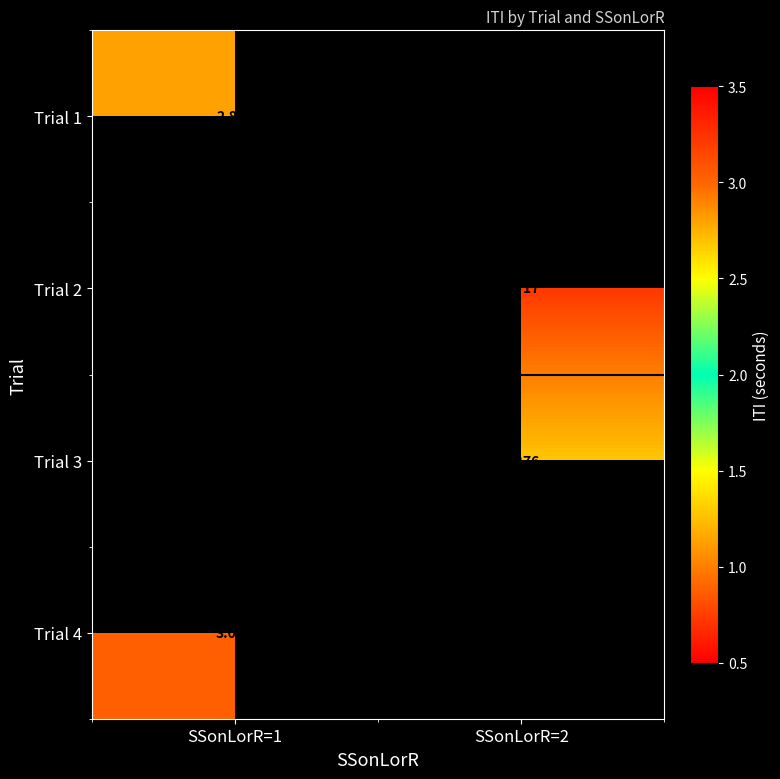

At how many categories does at least one series exceed 1?

2